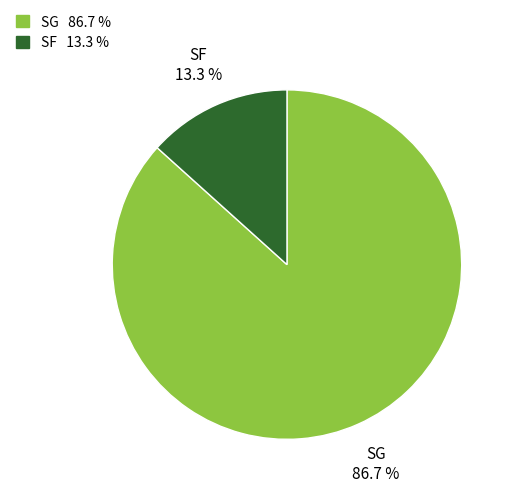

Combined, what portion of the pie is SF and SG?

100.0%